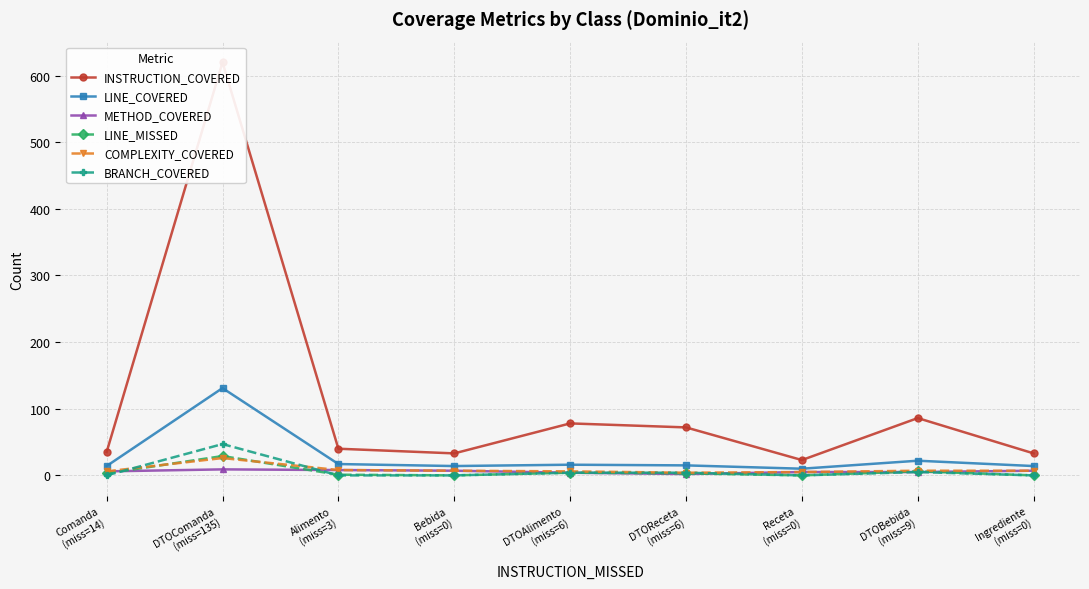

Where do COMPLEXITY_COVERED and LINE_MISSED first cross each other?

Comanda
(miss=14) and DTOComanda
(miss=135)